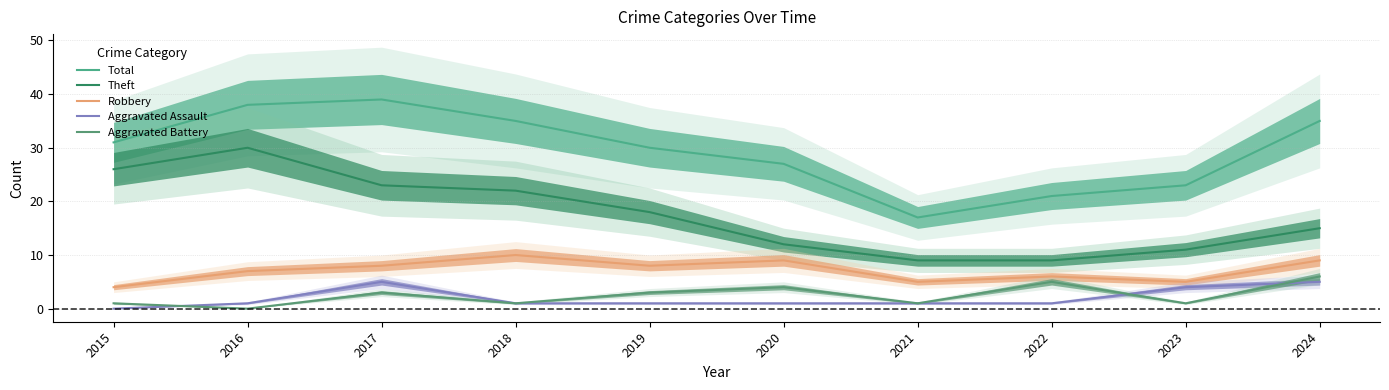

At which category is the sum across all series the highest?

2017